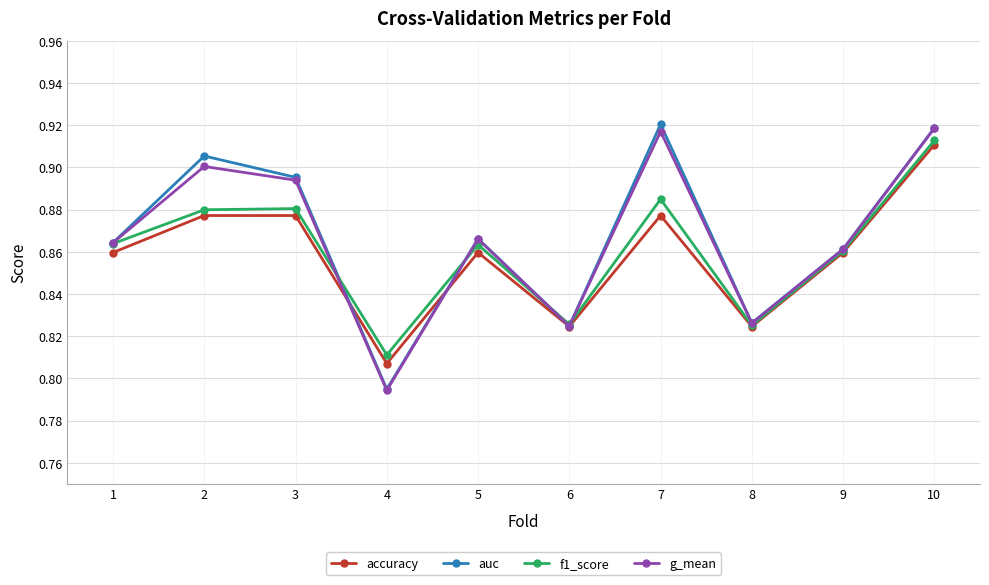

At which category does the chart reach its minimum across all series?

4